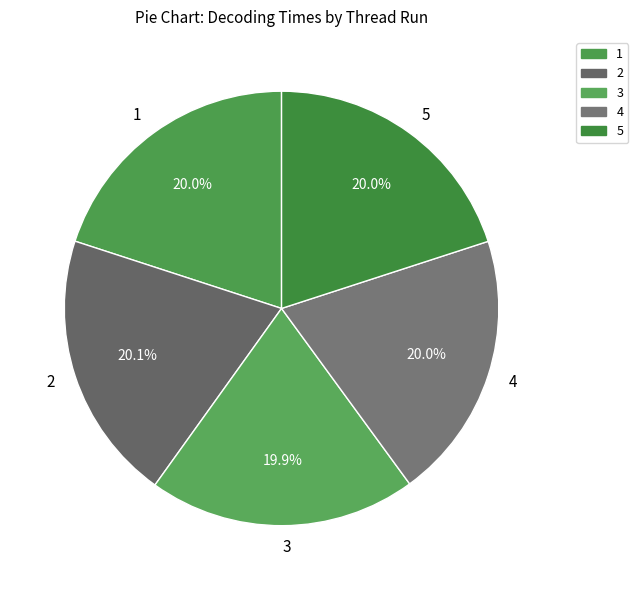

Does 2 account for over 50% of the chart?

No